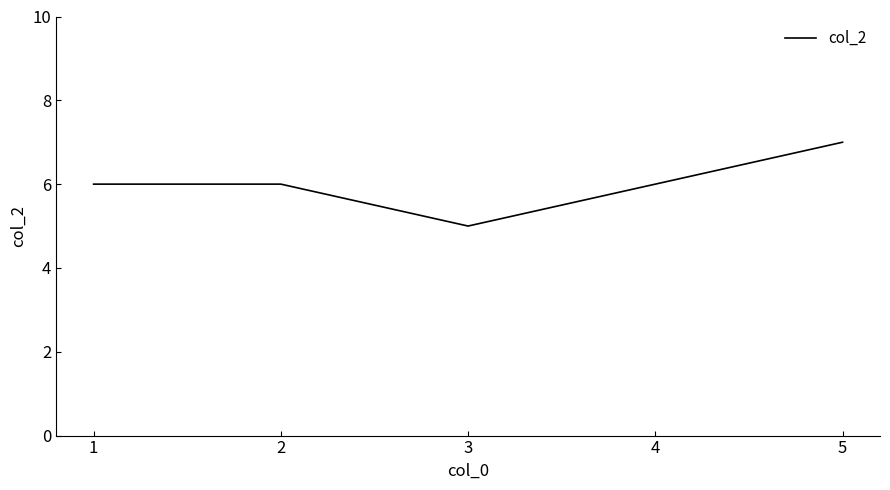

What is the change in value from 2 to 3?

-1